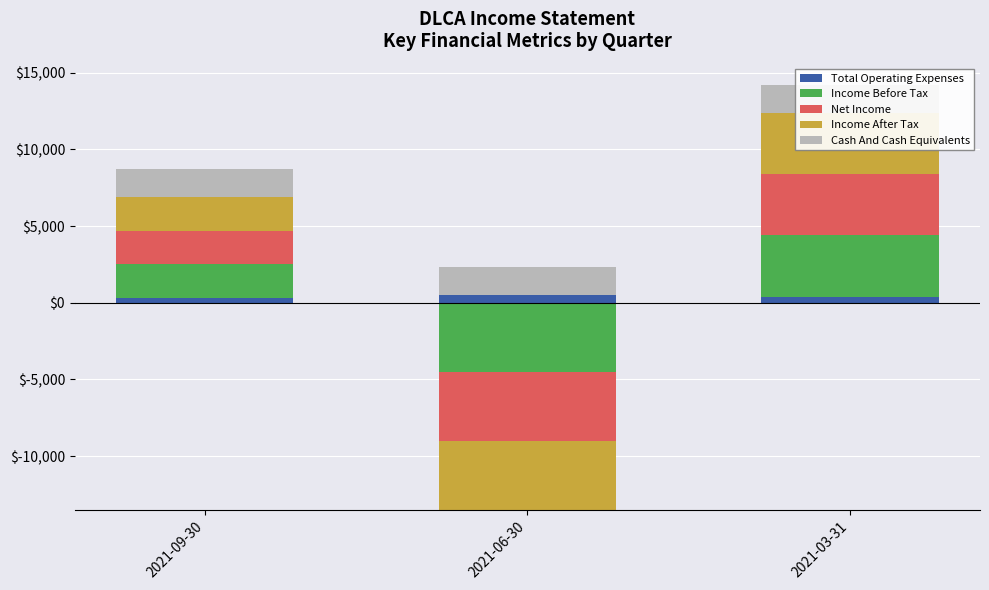

What is the maximum value for Income Before Tax?

4000